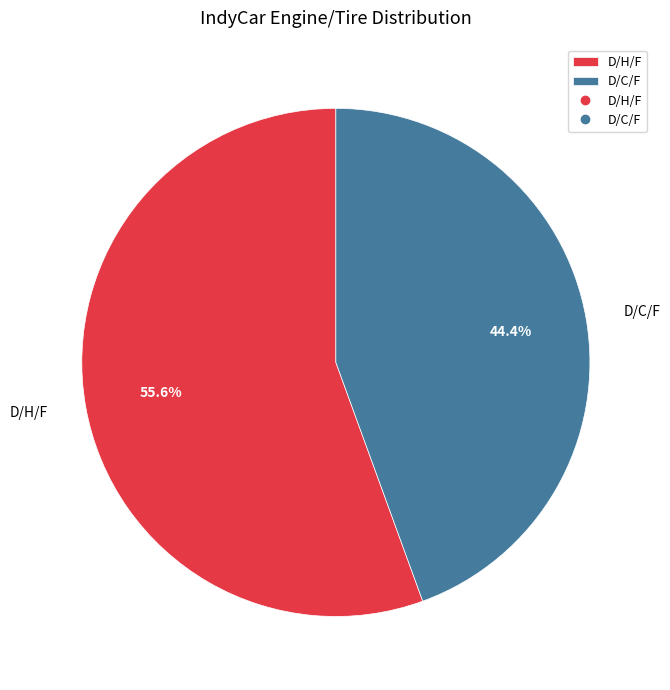

Which has a higher value, D/H/F or D/C/F?

D/H/F